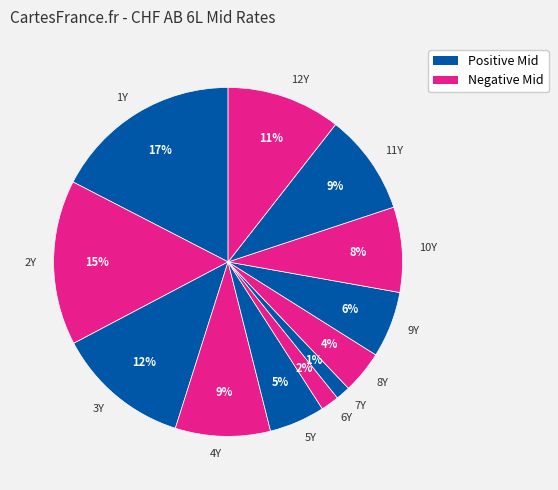

Combined, do 1Y and 4Y account for over 50%?

No